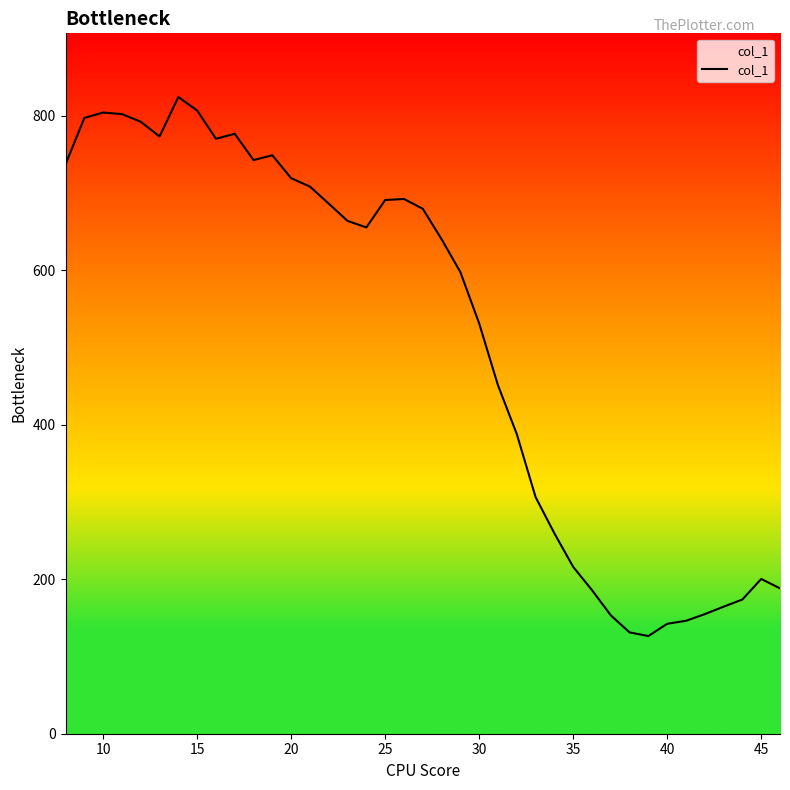

What is the minimum value shown in the chart?

126.5